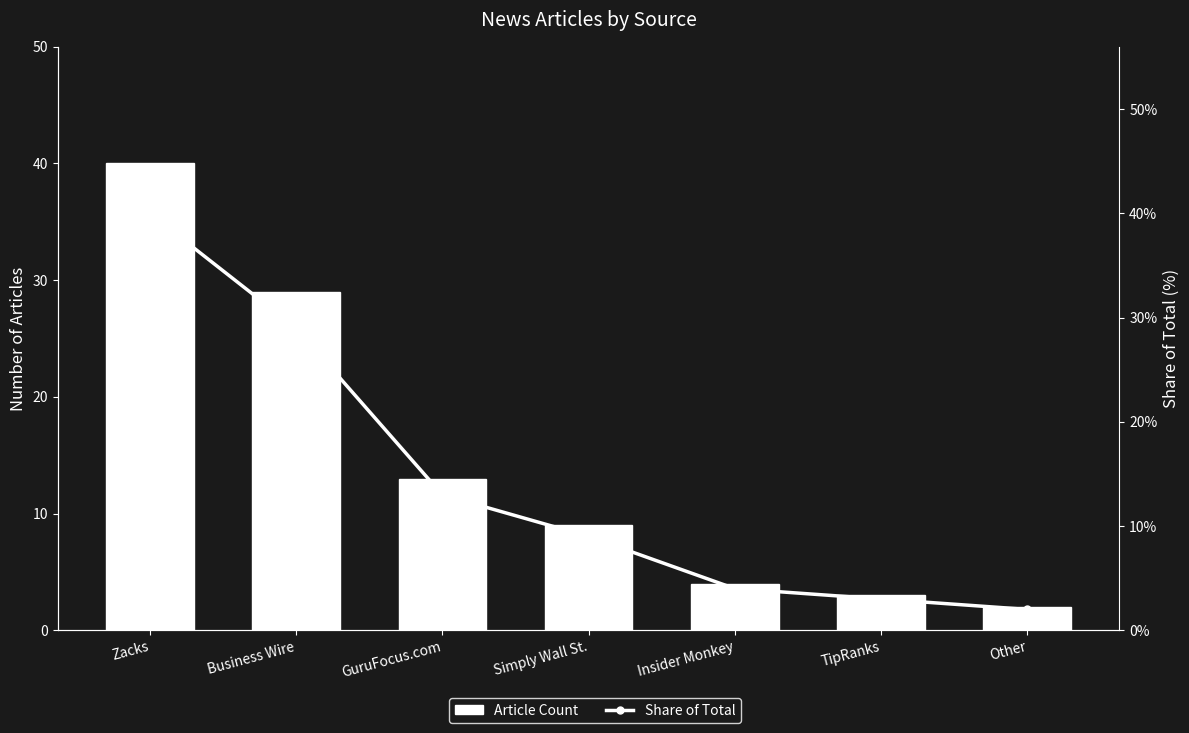

At which label is Share of Total closest to 21?

Business Wire